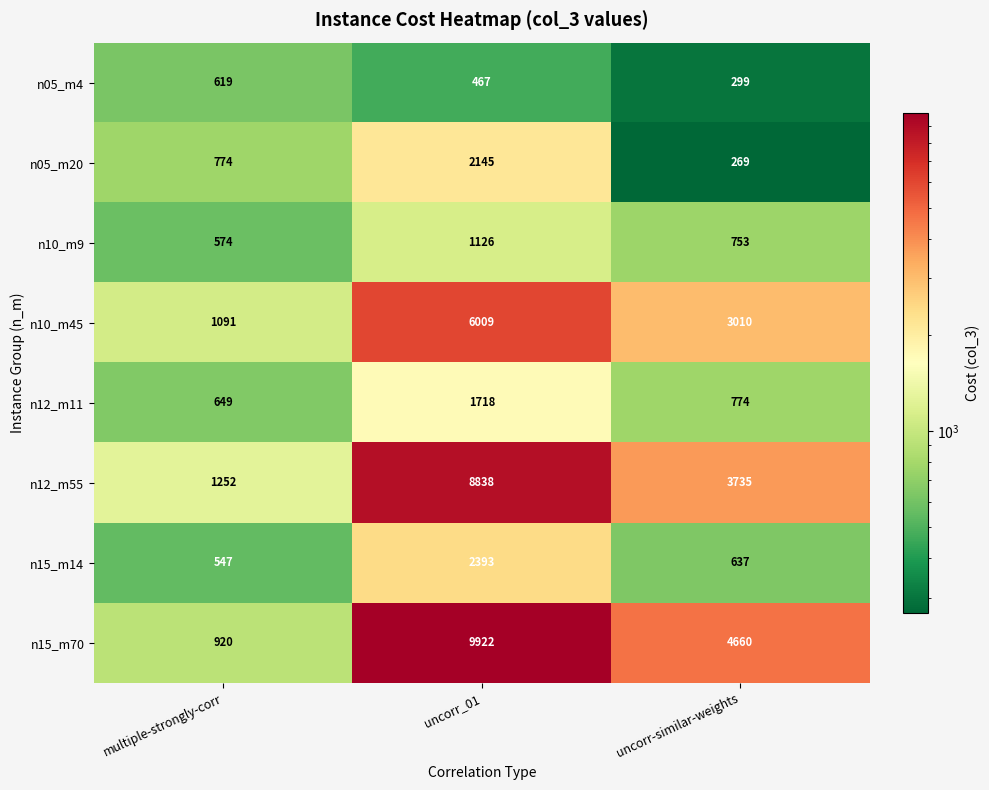

What is the average value of the n10_m9 series?

818